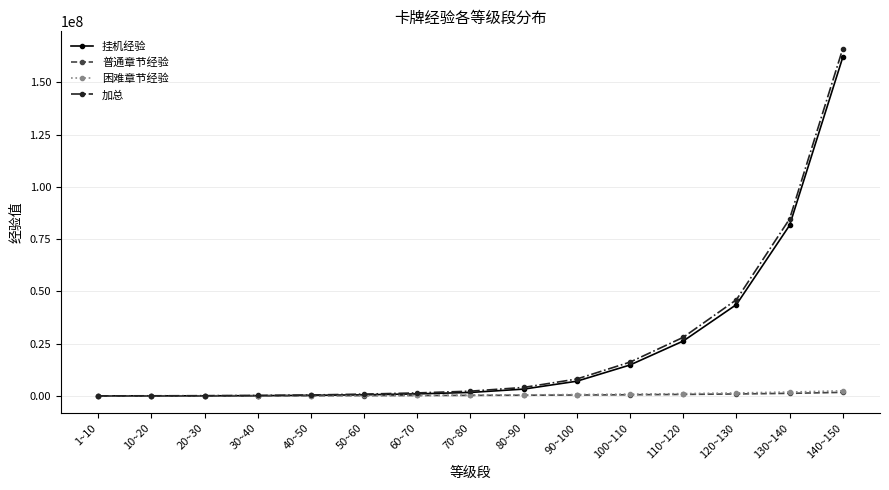

What is the label of the 9th point from the right?

60~70